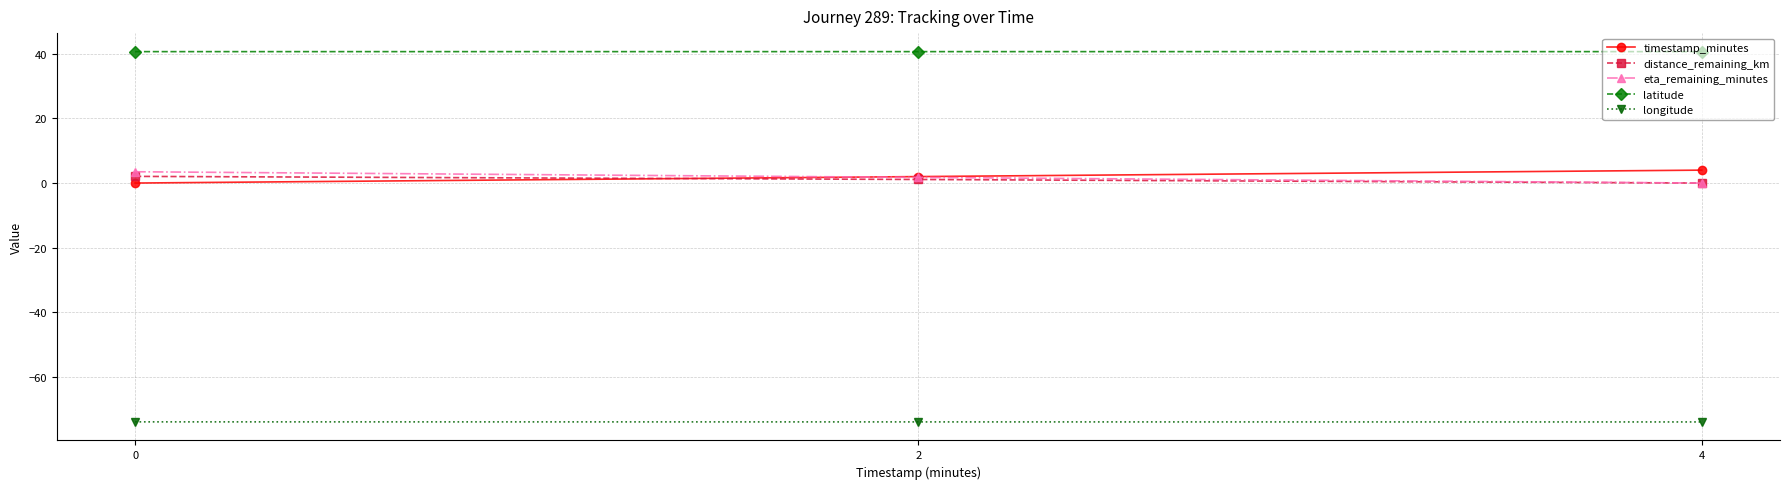

What are all the series names shown in the legend?

timestamp_minutes, distance_remaining_km, eta_remaining_minutes, latitude, longitude